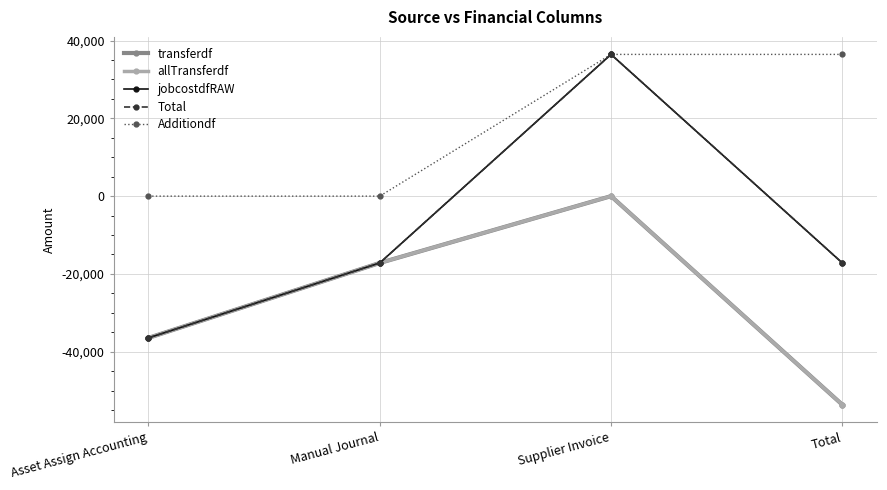

What is the sum of the jobcostdfRAW values at Manual Journal and Total?

-34360.3